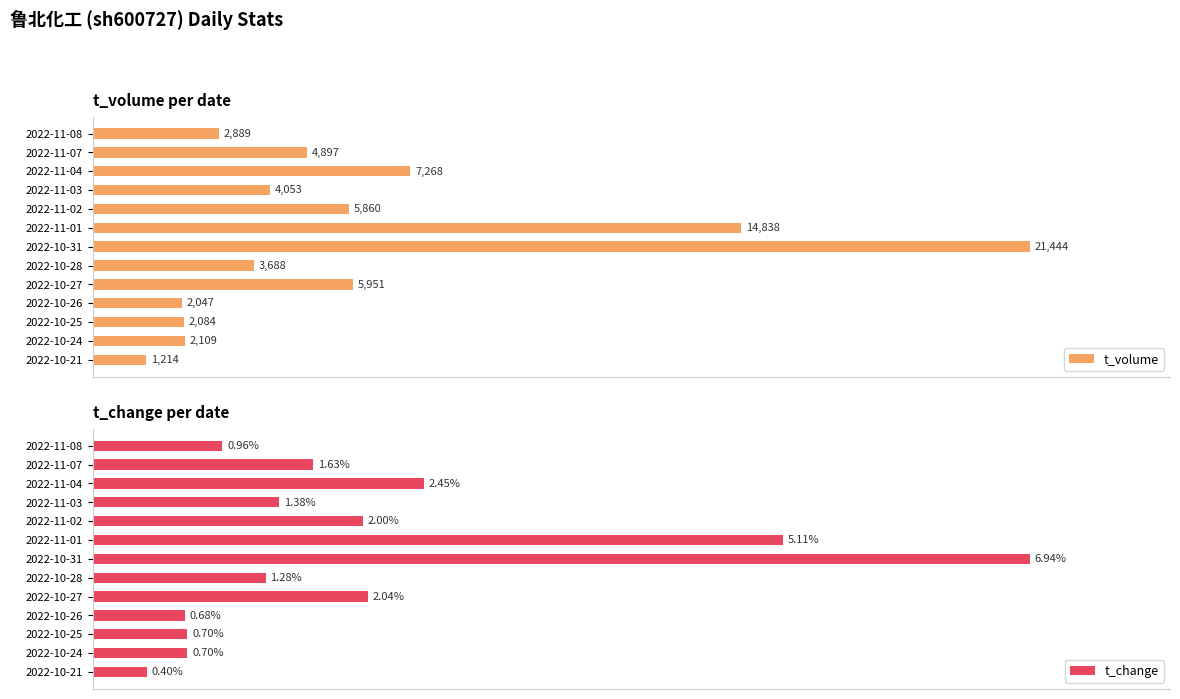

Which series has the largest total across all categories?

t_change